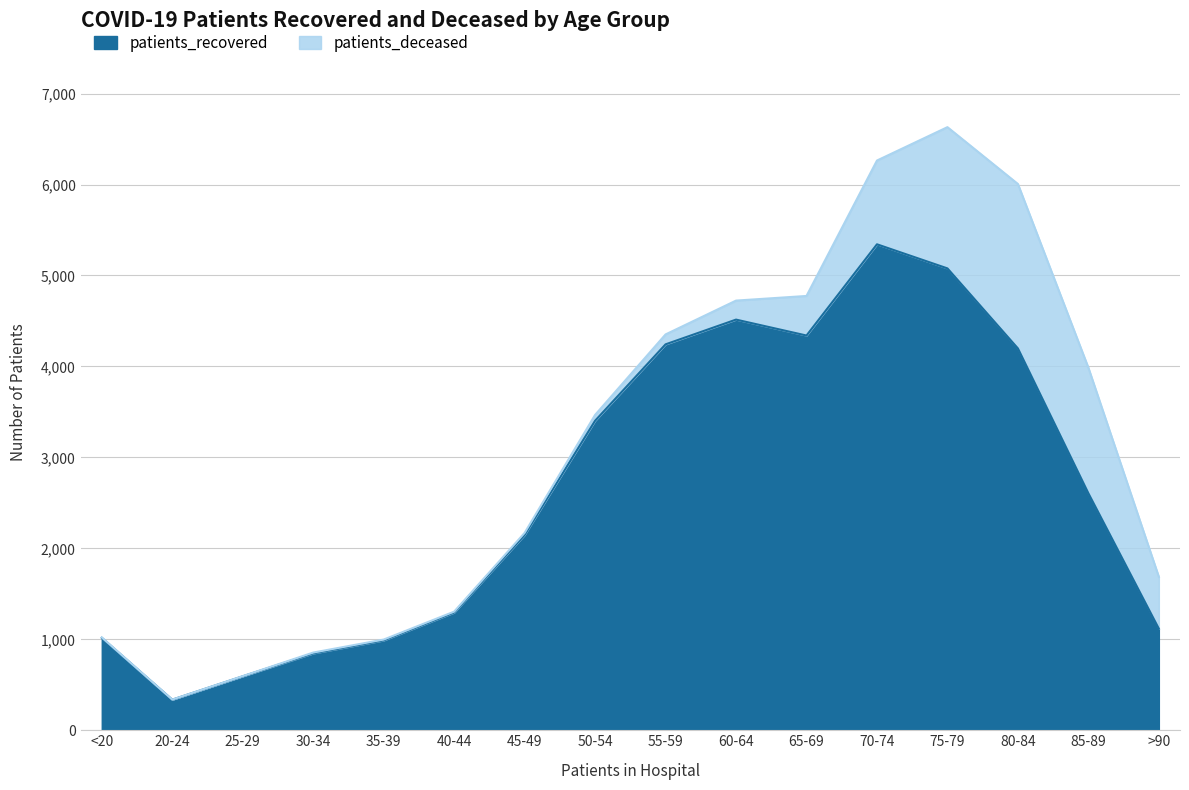

How many lines are shown in the chart?

2